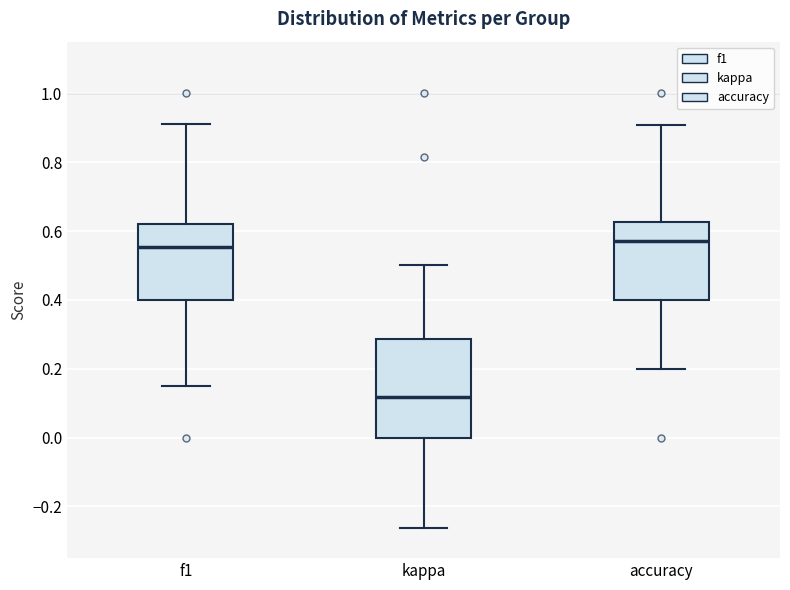

Where does the median line of the box for f1 sit on the y-axis? The values are not printed on the chart, so give them approximately, as read against the axis.

0.56